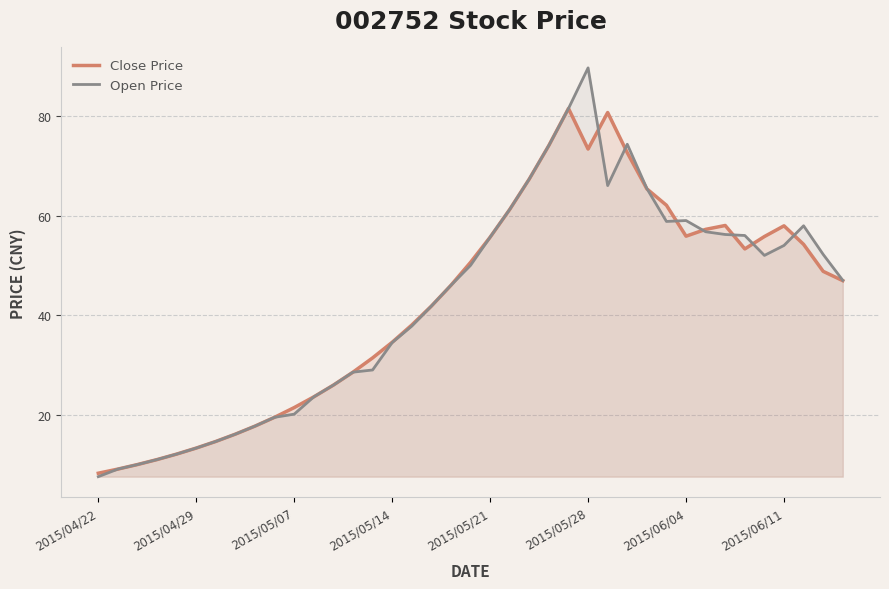

How many lines are shown in the chart?

2